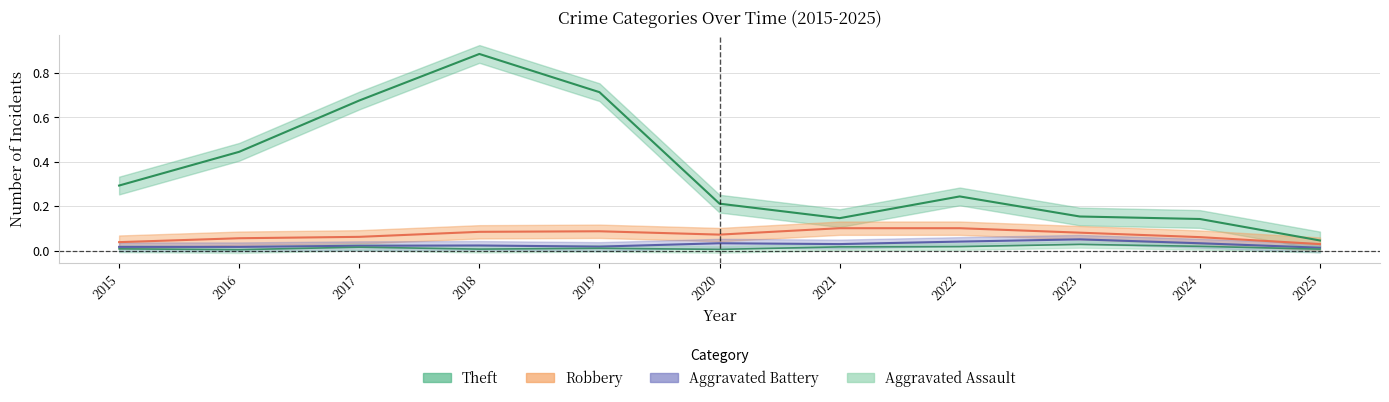

List the labels in order of Robbery value, smallest first.

2025, 2015, 2016, 2024, 2017, 2020, 2023, 2018, 2019, 2021, 2022